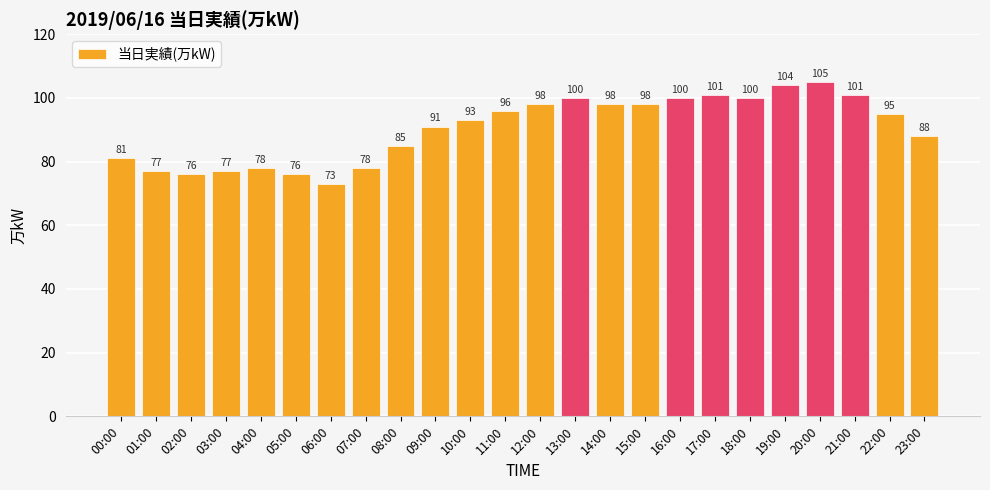

What value does the data have at 13:00?

100